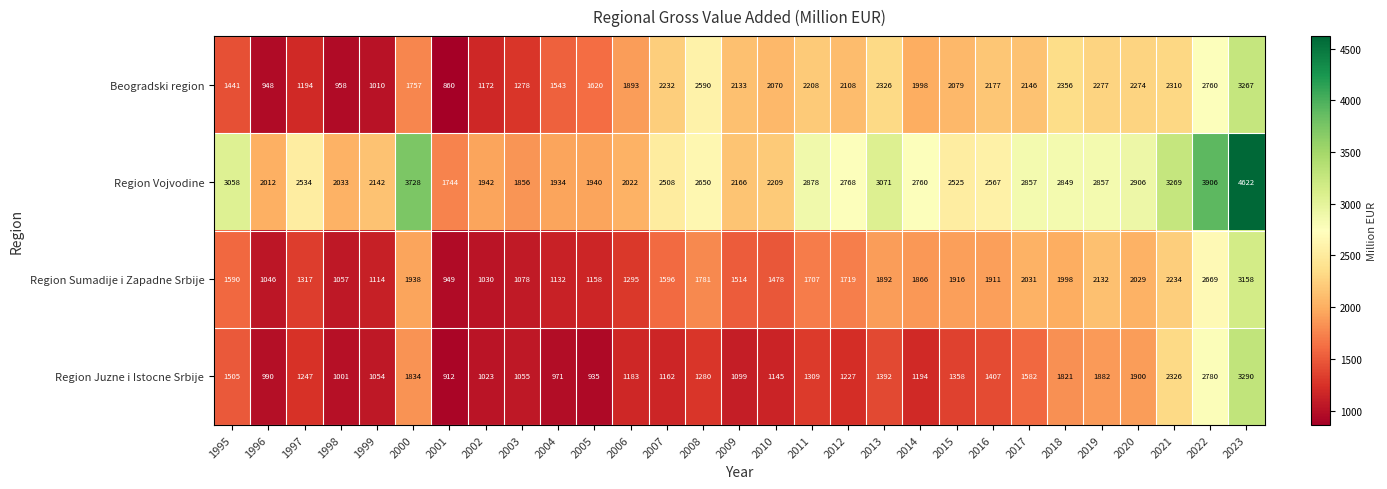

True or false: Region Juzne i Istocne Srbije has a value of 1704 at 2007.

False